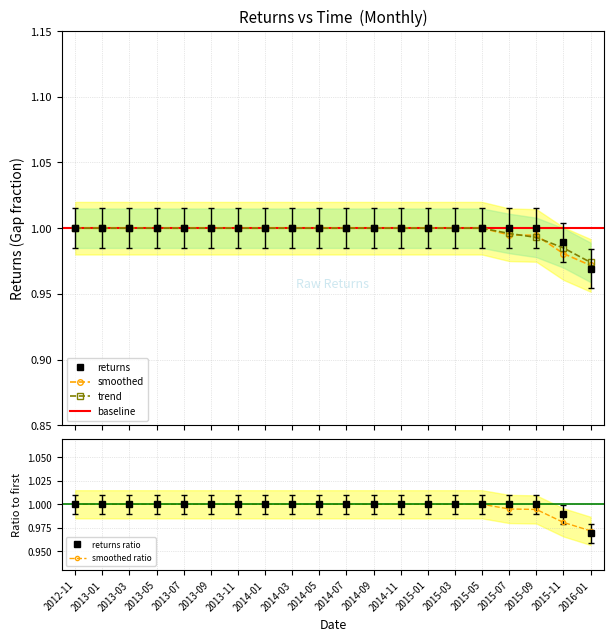

True or false: smoothed has a value of 1.0 at 2015-01.

True